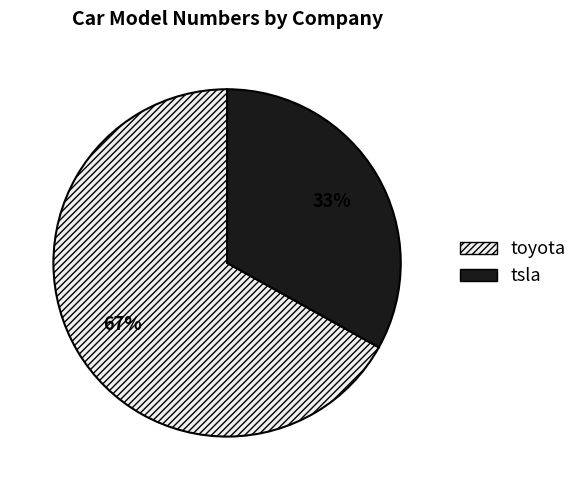

What is the smallest slice in the pie chart?

tsla